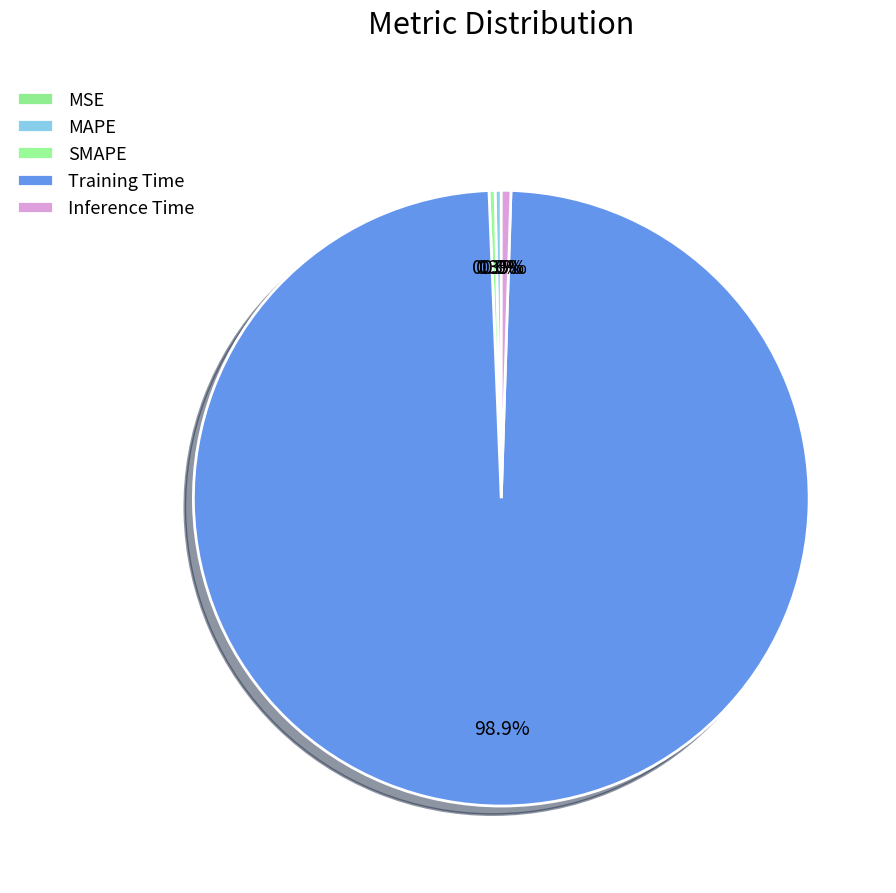

Which slice is the smallest?

MSE